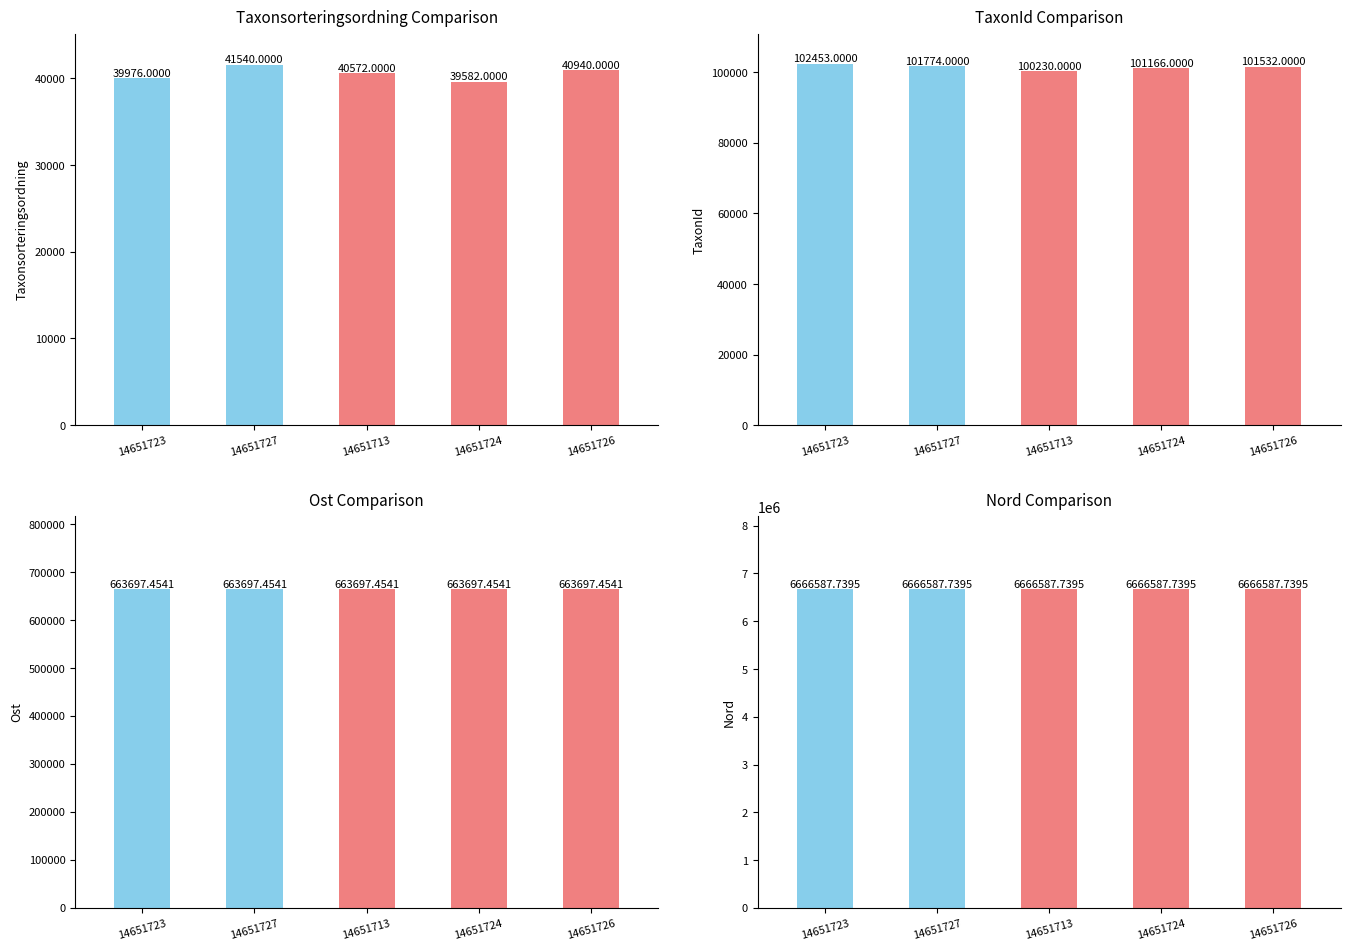

What is the label of the 3rd bar from the right?

14651713